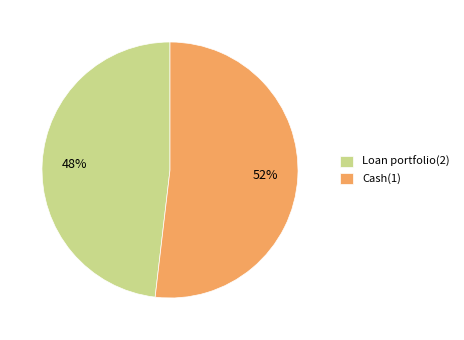

Rank the categories by value from highest to lowest.

Cash(1), Loan portfolio(2)